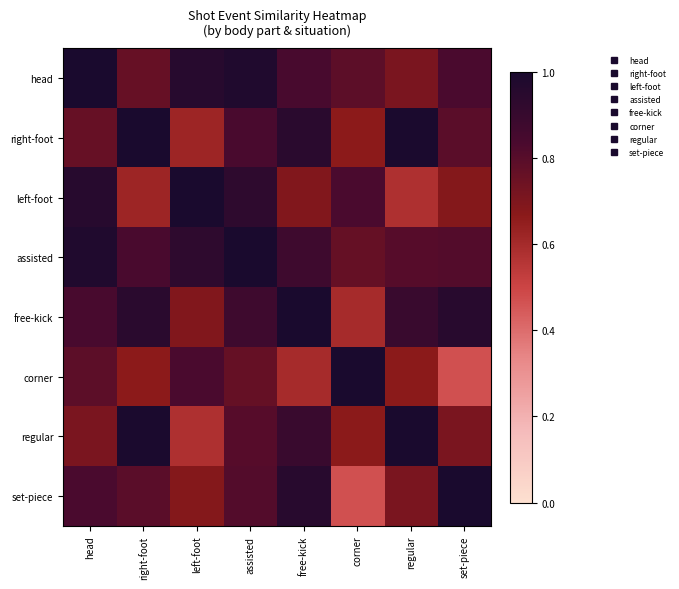

What is the difference between the highest and lowest values at corner?

0.5